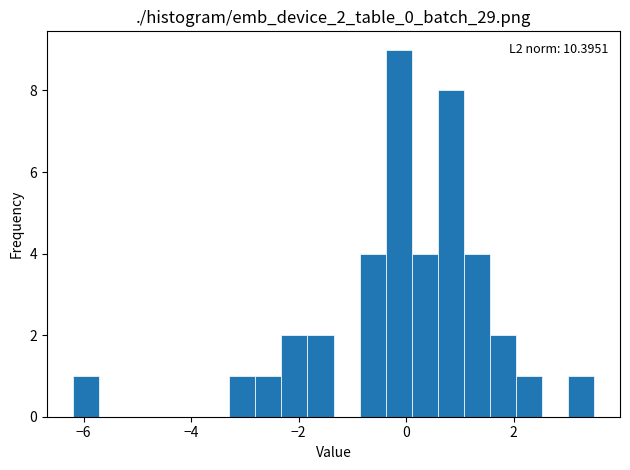

Around what value on the x-axis is the tallest bar? Give the approximate position of its centre, as read against the axis.

-0.2